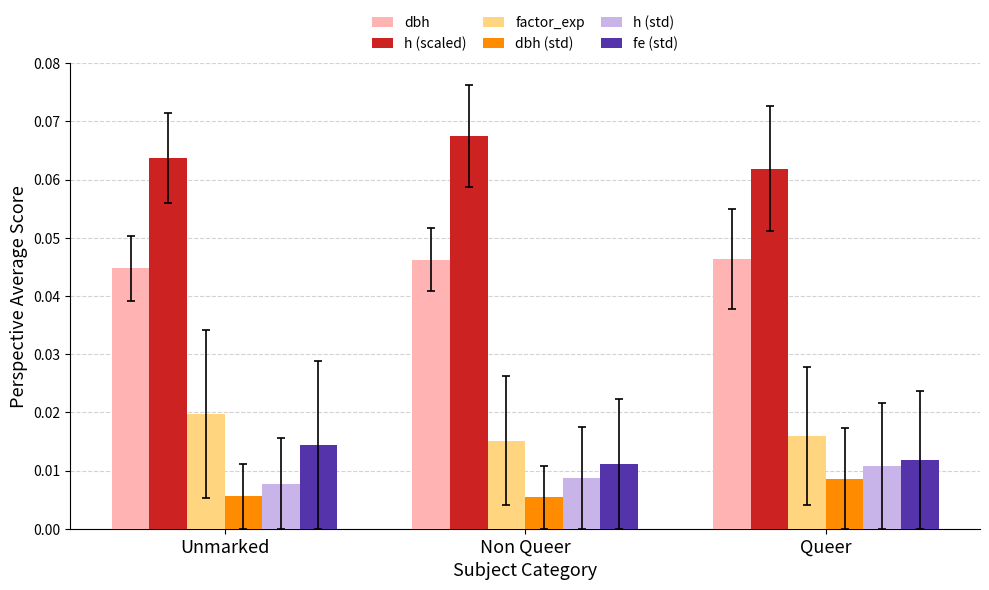

How many distinct data groups are displayed?

6